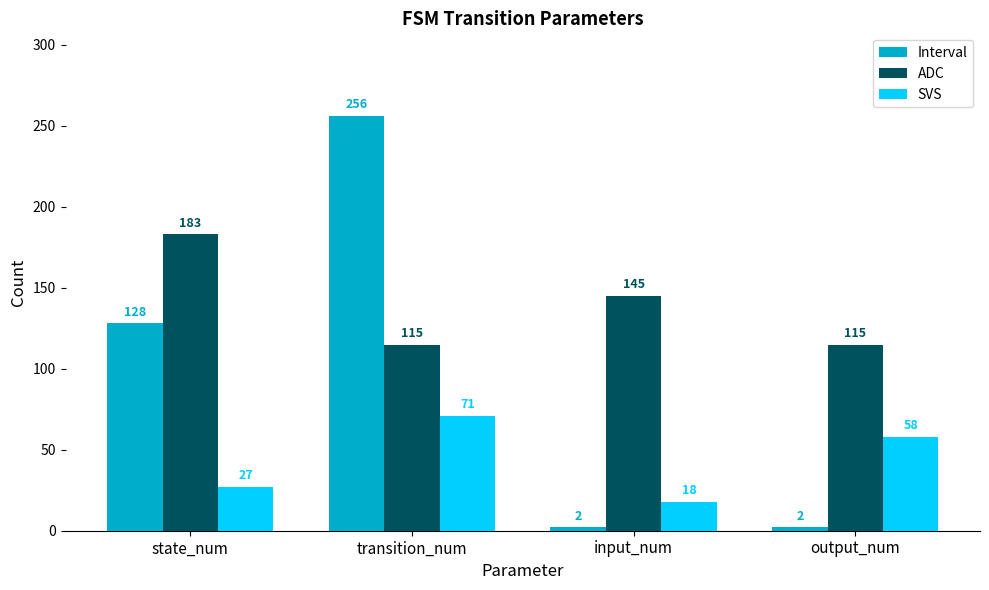

True or false: Interval has a value of 2 at output_num.

True